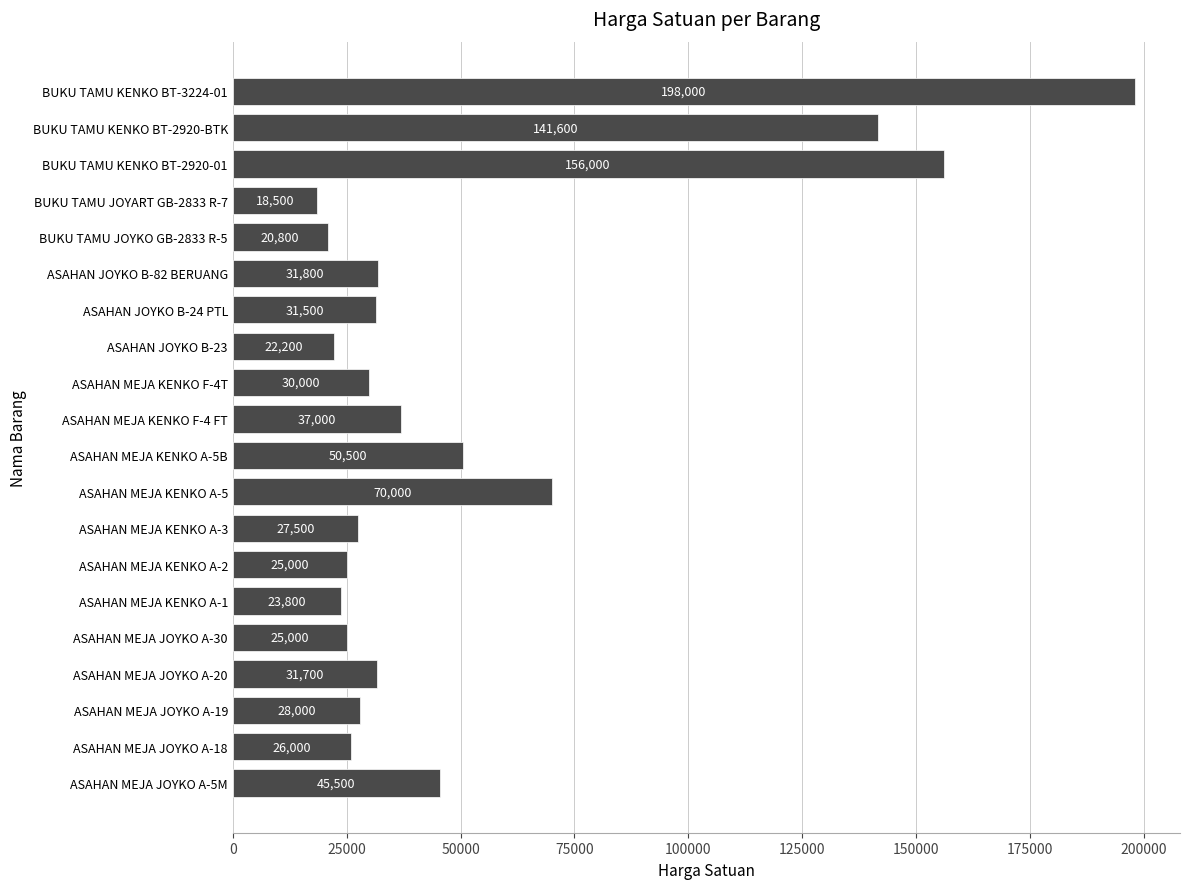

What is the approximate value at ASAHAN MEJA JOYKO A-19?

28000